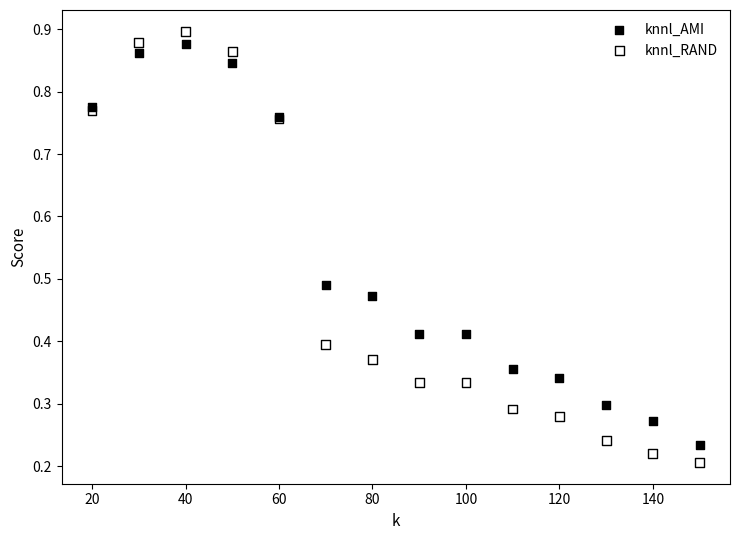

Which series contains the lowest Y value?

knnl_RAND